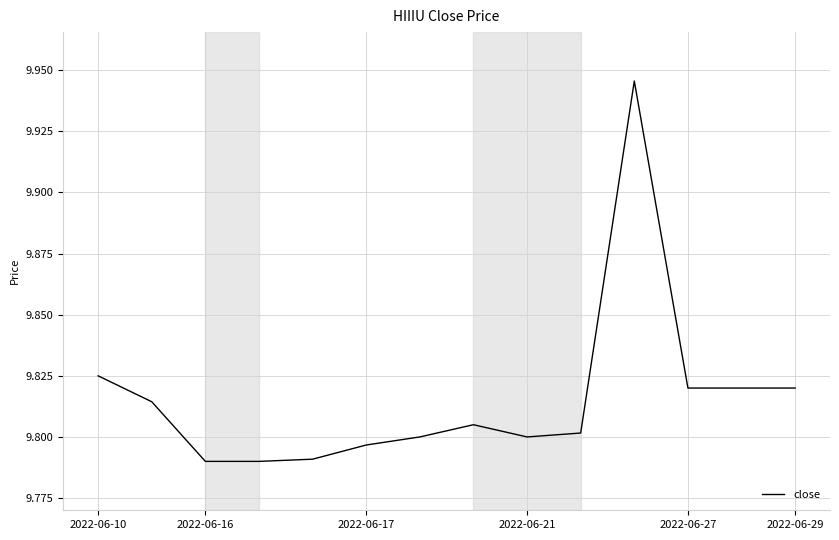

What is the average value?

9.8